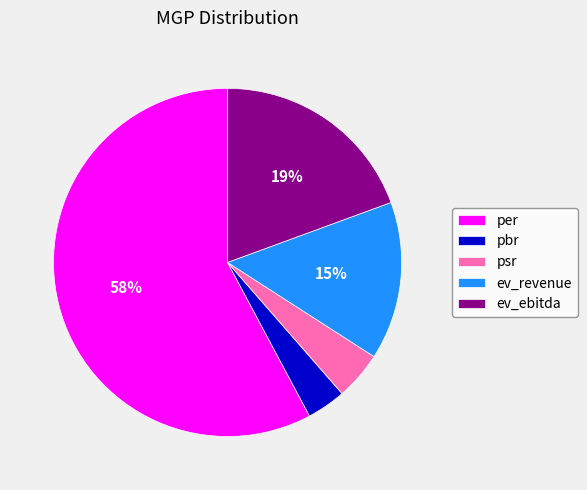

The pbr slice represents 4% of the pie. True or false?

True